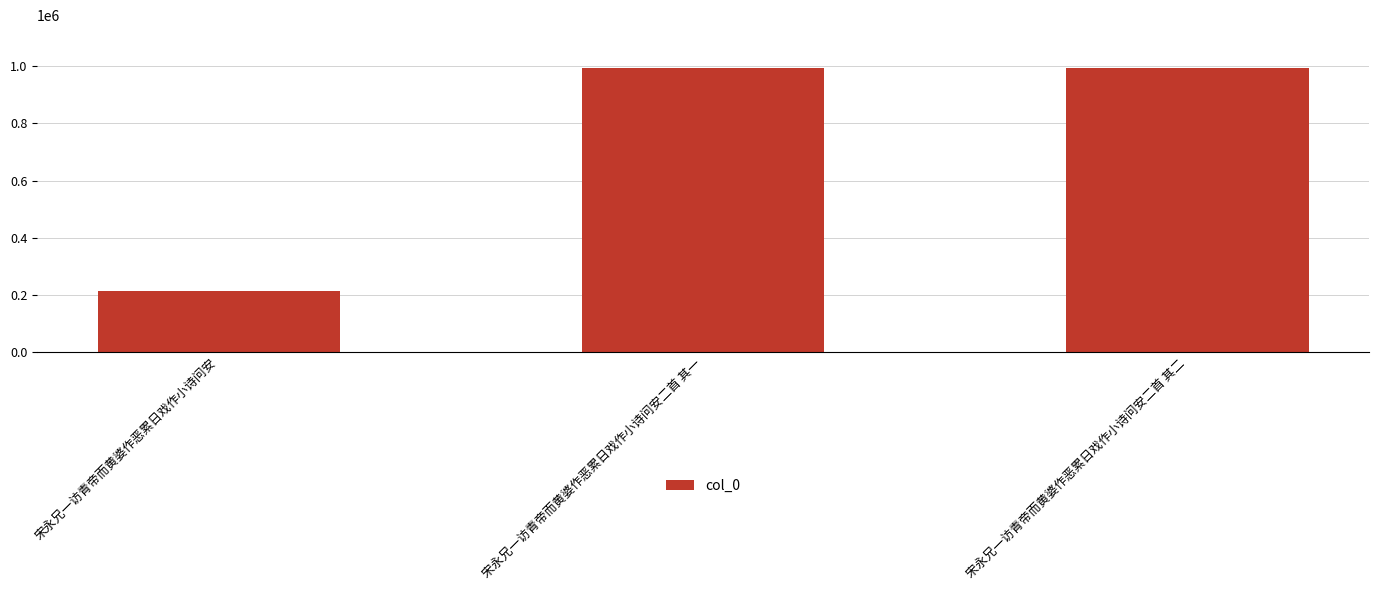

What is the label of the 1st bar from the right?

宋永兄一访青帝而黄婆作恶累日戏作小诗问安二首 其二